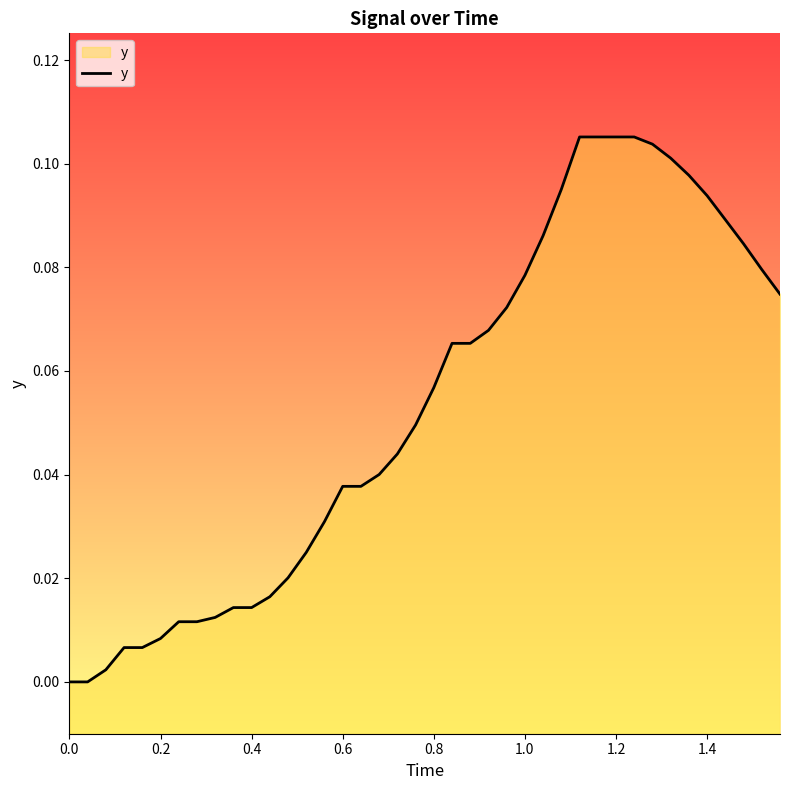

Between 0.8 and 1.4, which is larger?

1.4